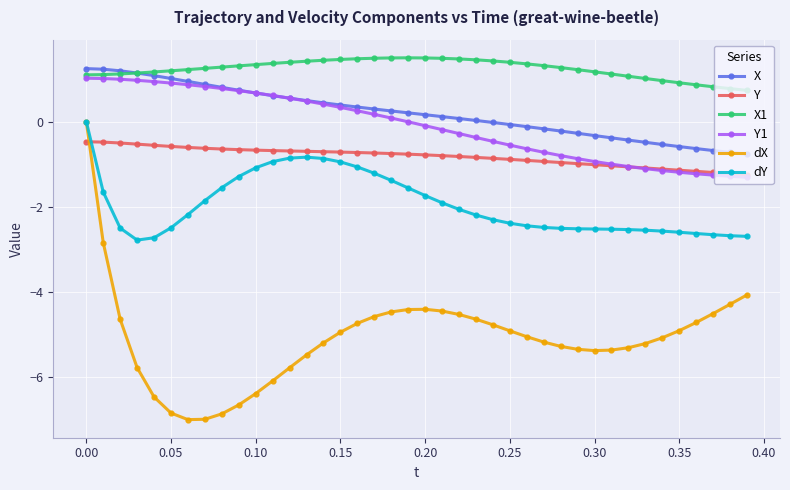

True or false: dX and Y1 intersect in this chart.

False